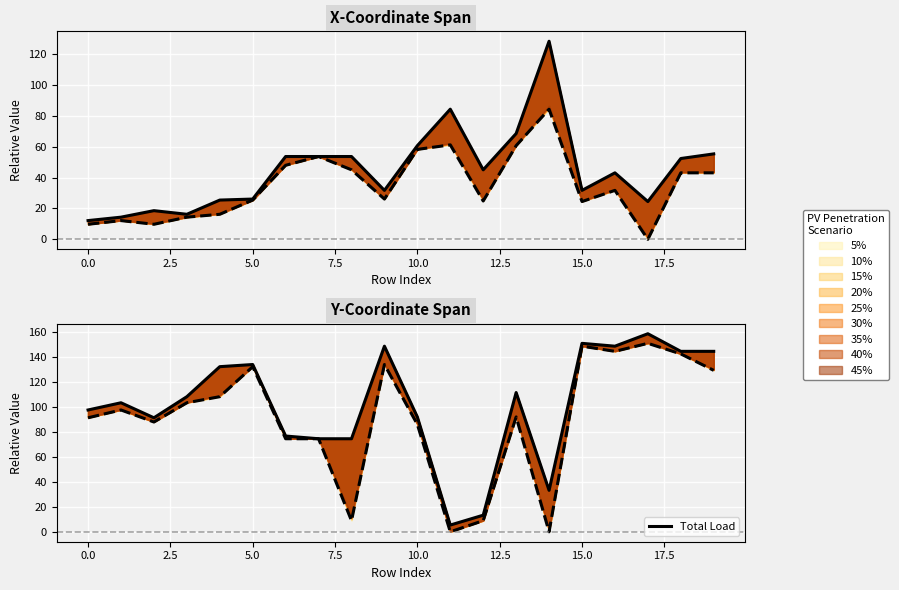

At which category is the sum across all series the highest?

17